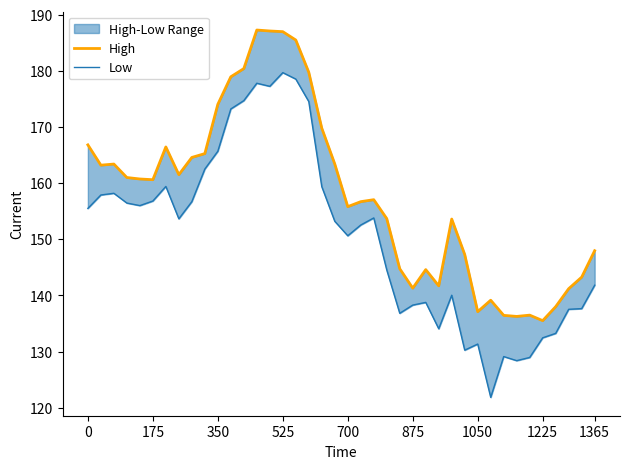

True or false: High and Low cross at least once.

False